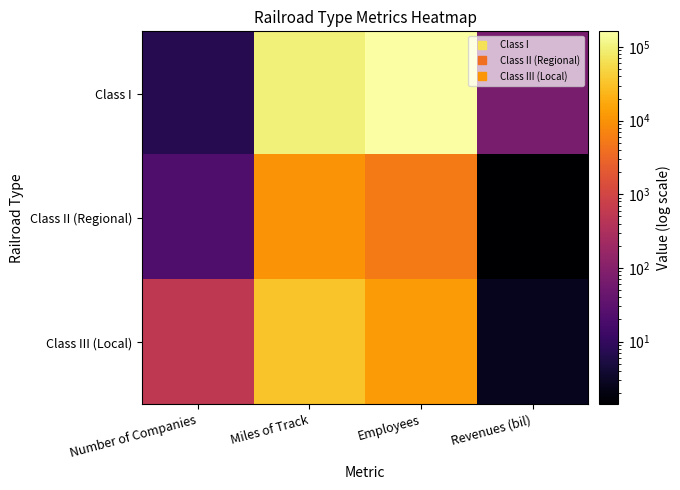

At how many categories does at least one series exceed 32296?

2